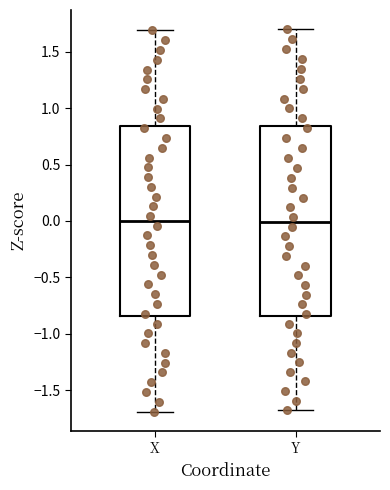

Reading left to right, transcribe this box plot: for each box, give where its median line is, the range the box spans, and where its two whiskers end, as read against the y-axis. The values are not printed on the chart, so give them approximately, as read against the axis.

X: median 0.00, box -0.85 to 0.85, whiskers -1.70 to 1.70
Y: median 0.00, box -0.85 to 0.85, whiskers -1.70 to 1.70